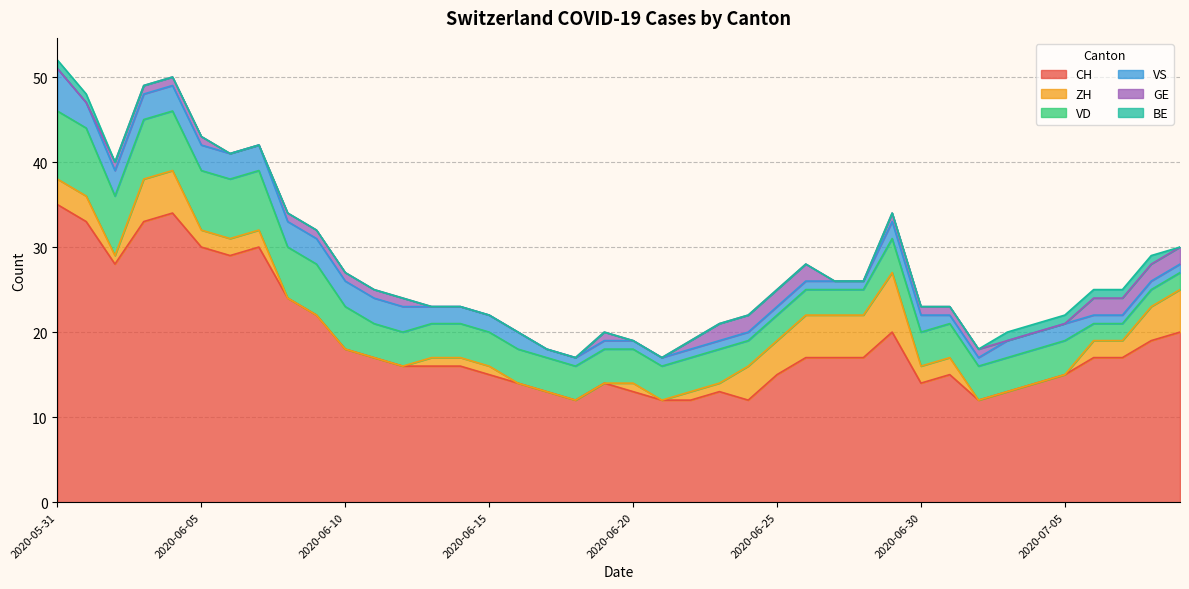

Reading left to right, extract all data points from this chart.

CH: 2020-05-31=35	2020-06-01=33	2020-06-02=28	2020-06-03=33	2020-06-04=34	2020-06-05=30	2020-06-06=29	2020-06-07=30	2020-06-08=24	2020-06-09=22	2020-06-10=18	2020-06-11=17	2020-06-12=16	2020-06-13=16	2020-06-14=16	2020-06-15=15	2020-06-16=14	2020-06-17=13	2020-06-18=12	2020-06-19=14	2020-06-20=13	2020-06-21=12	2020-06-22=12	2020-06-23=13	2020-06-24=12	2020-06-25=15	2020-06-26=17	2020-06-27=17	2020-06-28=17	2020-06-29=20	2020-06-30=14	2020-07-01=15	2020-07-02=12	2020-07-03=13	2020-07-04=14	2020-07-05=15	2020-07-06=17	2020-07-07=17	2020-07-08=19	2020-07-09=20
ZH: 2020-05-31=3	2020-06-01=3	2020-06-02=1	2020-06-03=5	2020-06-04=5	2020-06-05=2	2020-06-06=2	2020-06-07=2	2020-06-08=0	2020-06-09=0	2020-06-10=0	2020-06-11=0	2020-06-12=0	2020-06-13=1	2020-06-14=1	2020-06-15=1	2020-06-16=0	2020-06-17=0	2020-06-18=0	2020-06-19=0	2020-06-20=1	2020-06-21=0	2020-06-22=1	2020-06-23=1	2020-06-24=4	2020-06-25=4	2020-06-26=5	2020-06-27=5	2020-06-28=5	2020-06-29=7	2020-06-30=2	2020-07-01=2	2020-07-02=0	2020-07-03=0	2020-07-04=0	2020-07-05=0	2020-07-06=2	2020-07-07=2	2020-07-08=4	2020-07-09=5
VD: 2020-05-31=8	2020-06-01=8	2020-06-02=7	2020-06-03=7	2020-06-04=7	2020-06-05=7	2020-06-06=7	2020-06-07=7	2020-06-08=6	2020-06-09=6	2020-06-10=5	2020-06-11=4	2020-06-12=4	2020-06-13=4	2020-06-14=4	2020-06-15=4	2020-06-16=4	2020-06-17=4	2020-06-18=4	2020-06-19=4	2020-06-20=4	2020-06-21=4	2020-06-22=4	2020-06-23=4	2020-06-24=3	2020-06-25=3	2020-06-26=3	2020-06-27=3	2020-06-28=3	2020-06-29=4	2020-06-30=4	2020-07-01=4	2020-07-02=4	2020-07-03=4	2020-07-04=4	2020-07-05=4	2020-07-06=2	2020-07-07=2	2020-07-08=2	2020-07-09=2
VS: 2020-05-31=5	2020-06-01=3	2020-06-02=3	2020-06-03=3	2020-06-04=3	2020-06-05=3	2020-06-06=3	2020-06-07=3	2020-06-08=3	2020-06-09=3	2020-06-10=3	2020-06-11=3	2020-06-12=3	2020-06-13=2	2020-06-14=2	2020-06-15=2	2020-06-16=2	2020-06-17=1	2020-06-18=1	2020-06-19=1	2020-06-20=1	2020-06-21=1	2020-06-22=1	2020-06-23=1	2020-06-24=1	2020-06-25=1	2020-06-26=1	2020-06-27=1	2020-06-28=1	2020-06-29=2	2020-06-30=2	2020-07-01=1	2020-07-02=1	2020-07-03=2	2020-07-04=2	2020-07-05=2	2020-07-06=1	2020-07-07=1	2020-07-08=1	2020-07-09=1
GE: 2020-05-31=0	2020-06-01=0	2020-06-02=1	2020-06-03=1	2020-06-04=1	2020-06-05=1	2020-06-06=0	2020-06-07=0	2020-06-08=1	2020-06-09=1	2020-06-10=1	2020-06-11=1	2020-06-12=1	2020-06-13=0	2020-06-14=0	2020-06-15=0	2020-06-16=0	2020-06-17=0	2020-06-18=0	2020-06-19=1	2020-06-20=0	2020-06-21=0	2020-06-22=1	2020-06-23=2	2020-06-24=2	2020-06-25=2	2020-06-26=2	2020-06-27=0	2020-06-28=0	2020-06-29=1	2020-06-30=1	2020-07-01=1	2020-07-02=1	2020-07-03=0	2020-07-04=0	2020-07-05=0	2020-07-06=2	2020-07-07=2	2020-07-08=2	2020-07-09=2
BE: 2020-05-31=1	2020-06-01=1	2020-06-02=0	2020-06-03=0	2020-06-04=0	2020-06-05=0	2020-06-06=0	2020-06-07=0	2020-06-08=0	2020-06-09=0	2020-06-10=0	2020-06-11=0	2020-06-12=0	2020-06-13=0	2020-06-14=0	2020-06-15=0	2020-06-16=0	2020-06-17=0	2020-06-18=0	2020-06-19=0	2020-06-20=0	2020-06-21=0	2020-06-22=0	2020-06-23=0	2020-06-24=0	2020-06-25=0	2020-06-26=0	2020-06-27=0	2020-06-28=0	2020-06-29=0	2020-06-30=0	2020-07-01=0	2020-07-02=0	2020-07-03=1	2020-07-04=1	2020-07-05=1	2020-07-06=1	2020-07-07=1	2020-07-08=1	2020-07-09=0